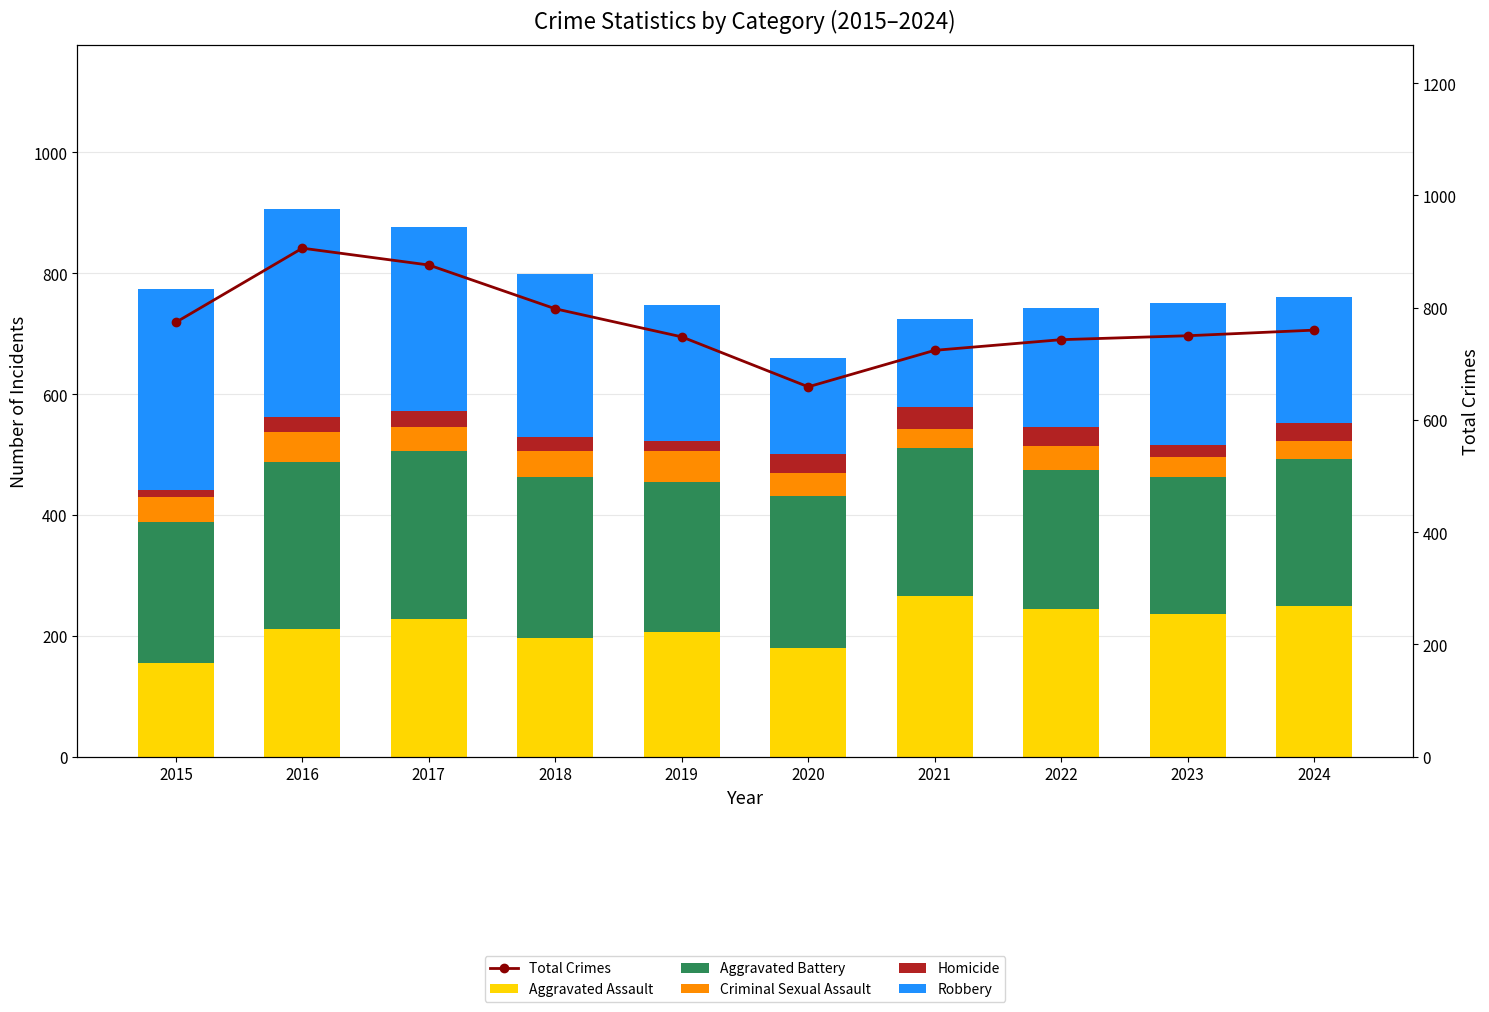

What is the difference between the maximum and minimum values in the Total Crimes series?

247